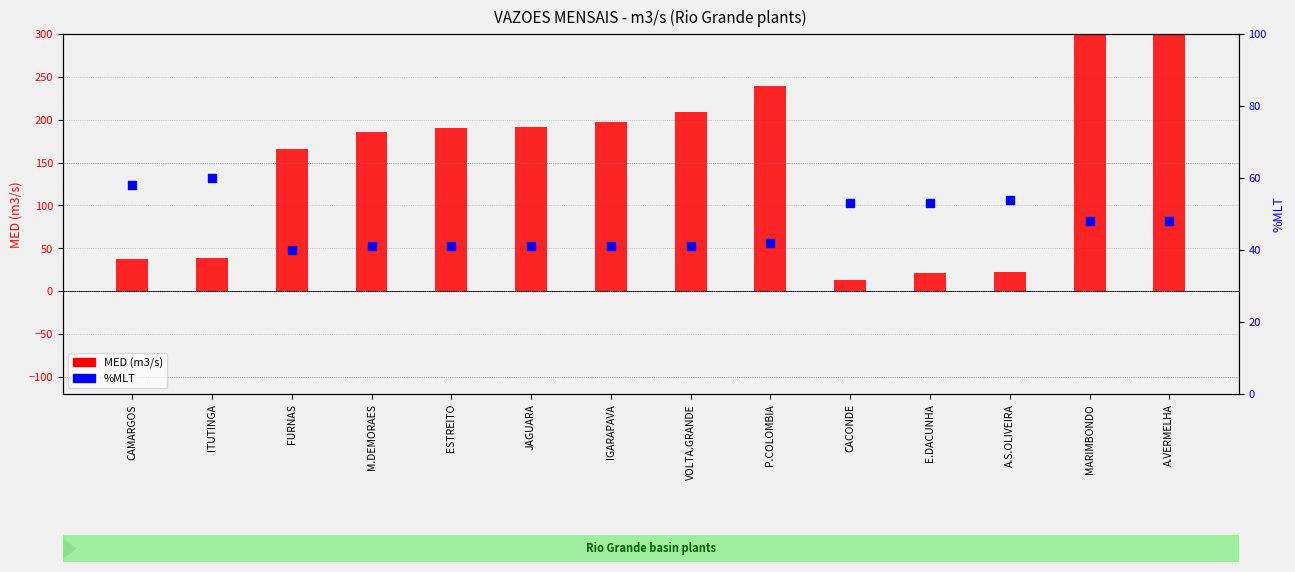

At how many categories does at least one series exceed 352?

2